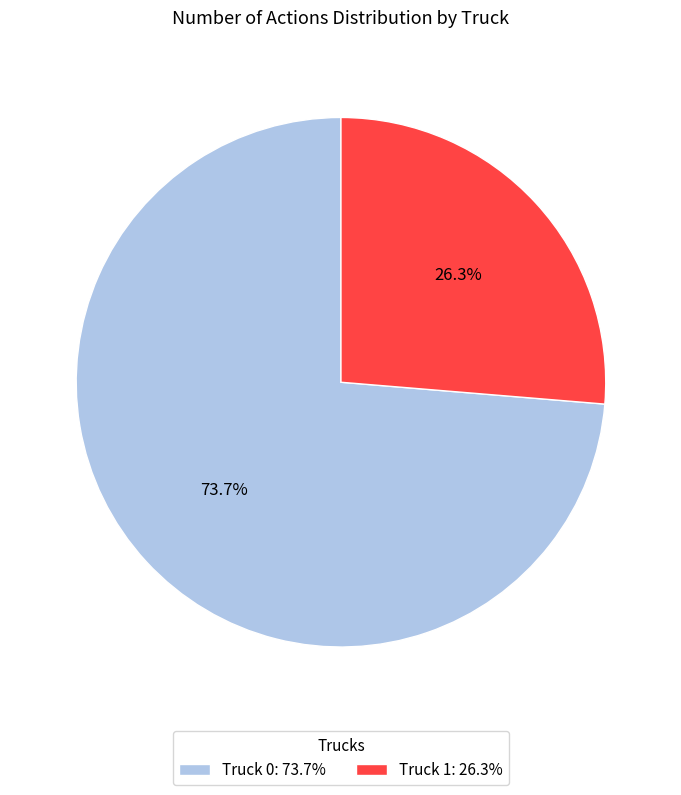

What percentage is the Truck 1 slice, to the nearest percent?

26%